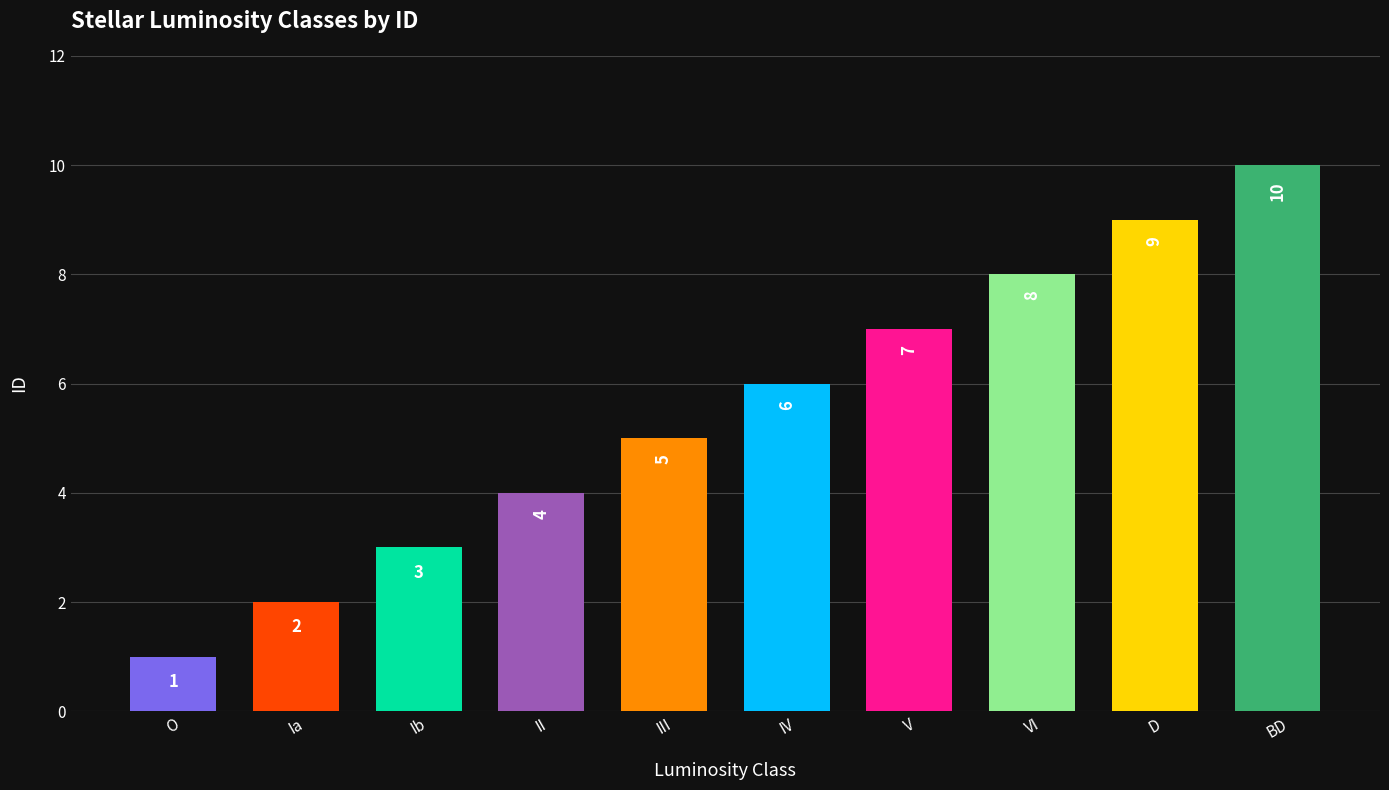

What is the sum of the values at Ib and IV?

9